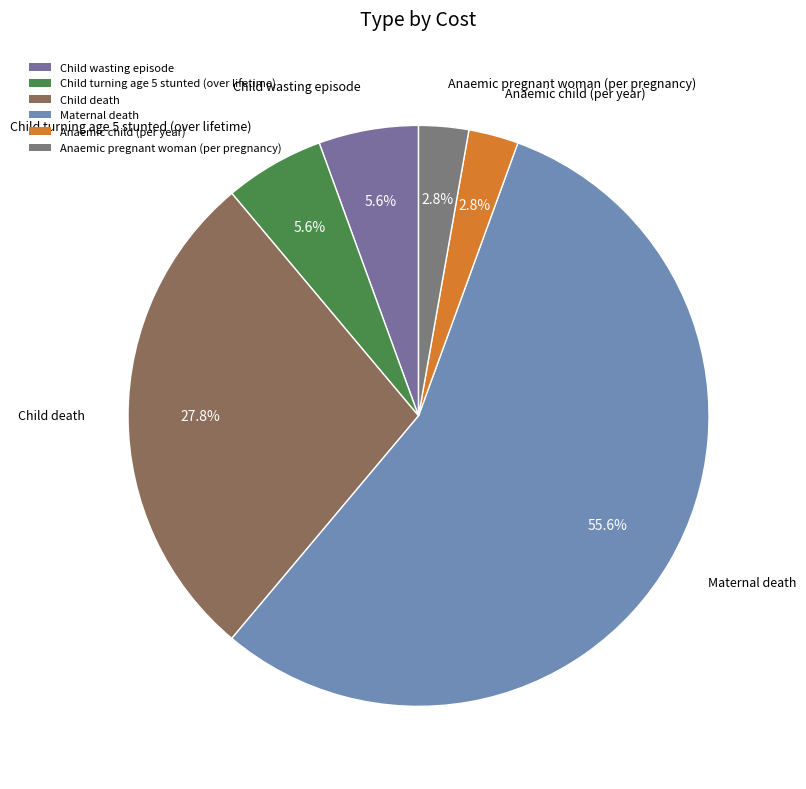

Is Maternal death the majority of the pie?

Yes